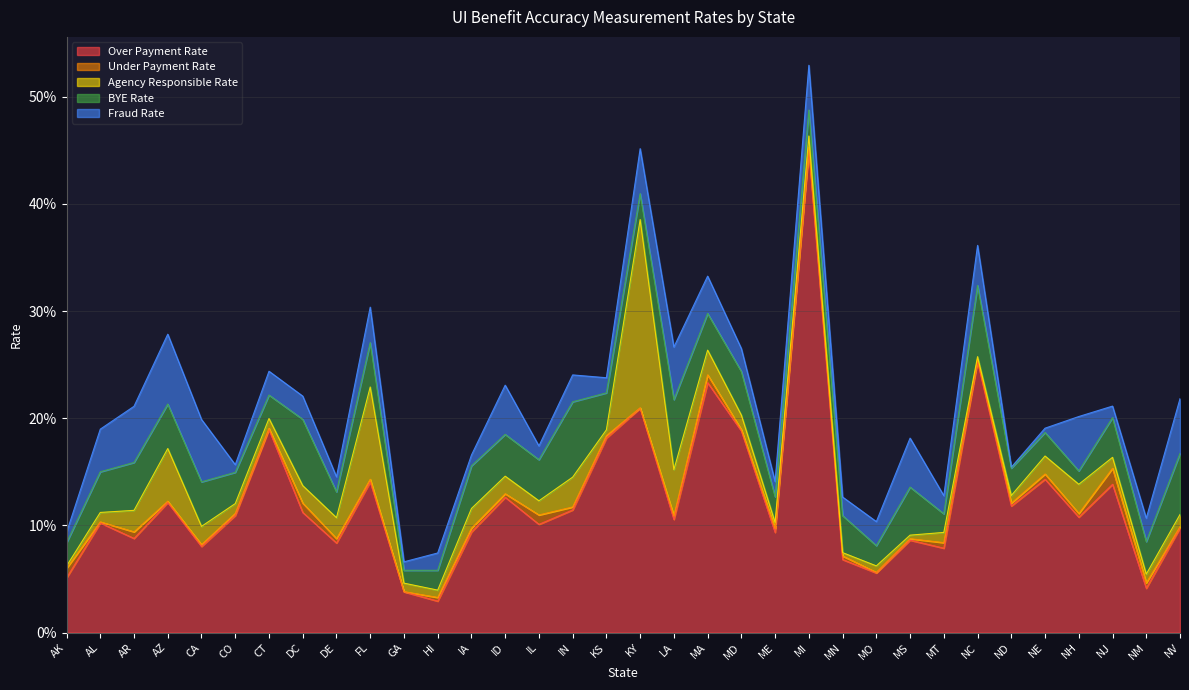

Which series has the widest spread of values?

Over Payment Rate